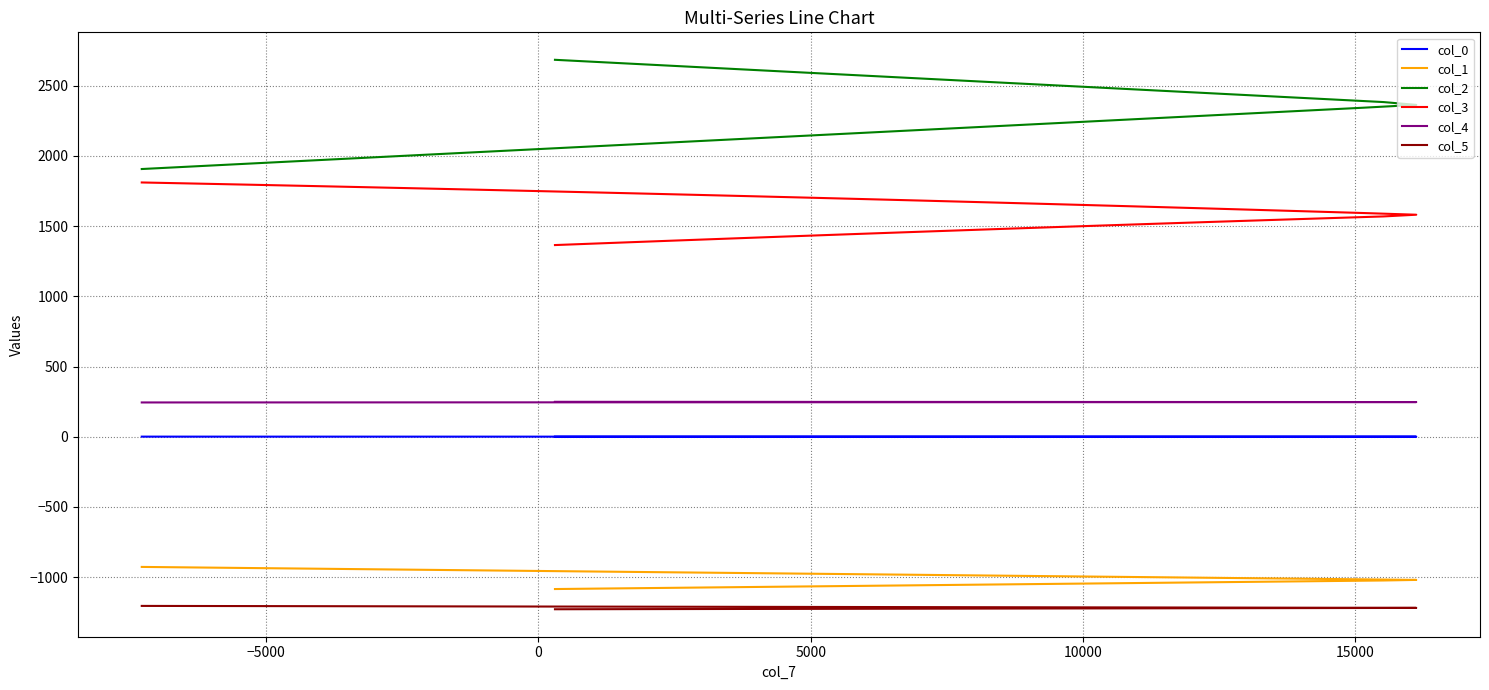

True or false: col_3 and col_2 cross at least once.

False